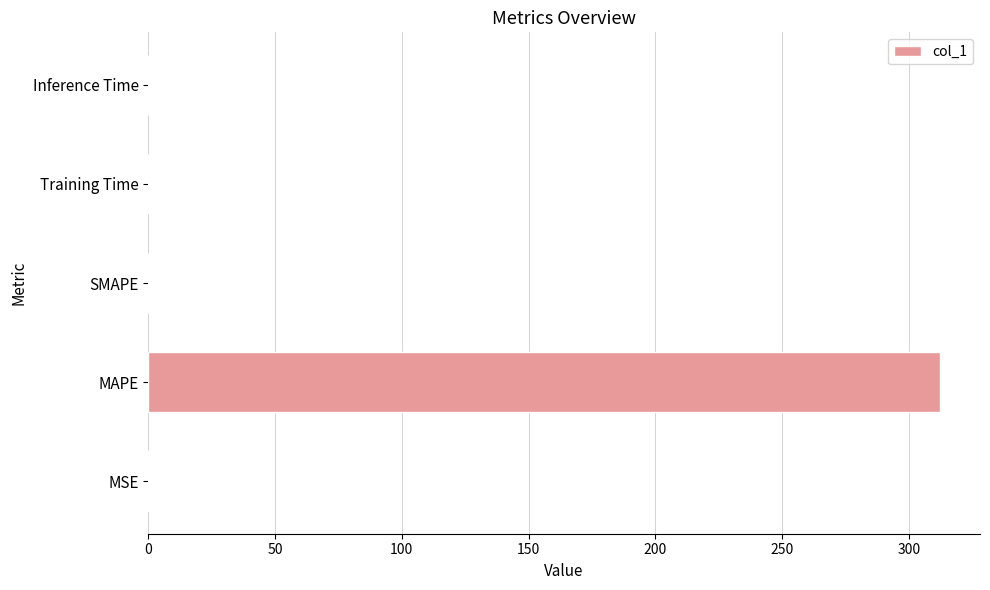

What is the average value?

62.5